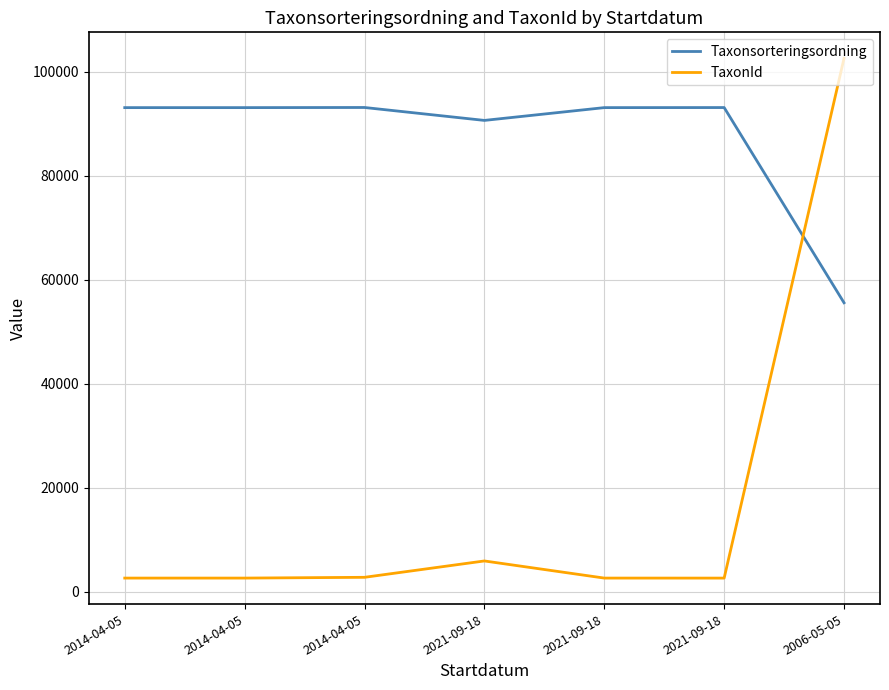

Reading right to left, transcribe all the data shown in this chart.

Taxonsorteringsordning: 2006-05-05=55608	2021-09-18=93145	2021-09-18=93132	2021-09-18=90674	2014-04-05=93158	2014-04-05=93132	2014-04-05=93132
TaxonId: 2006-05-05=102612	2021-09-18=2667	2021-09-18=2671	2021-09-18=5964	2014-04-05=2818	2014-04-05=2671	2014-04-05=2671